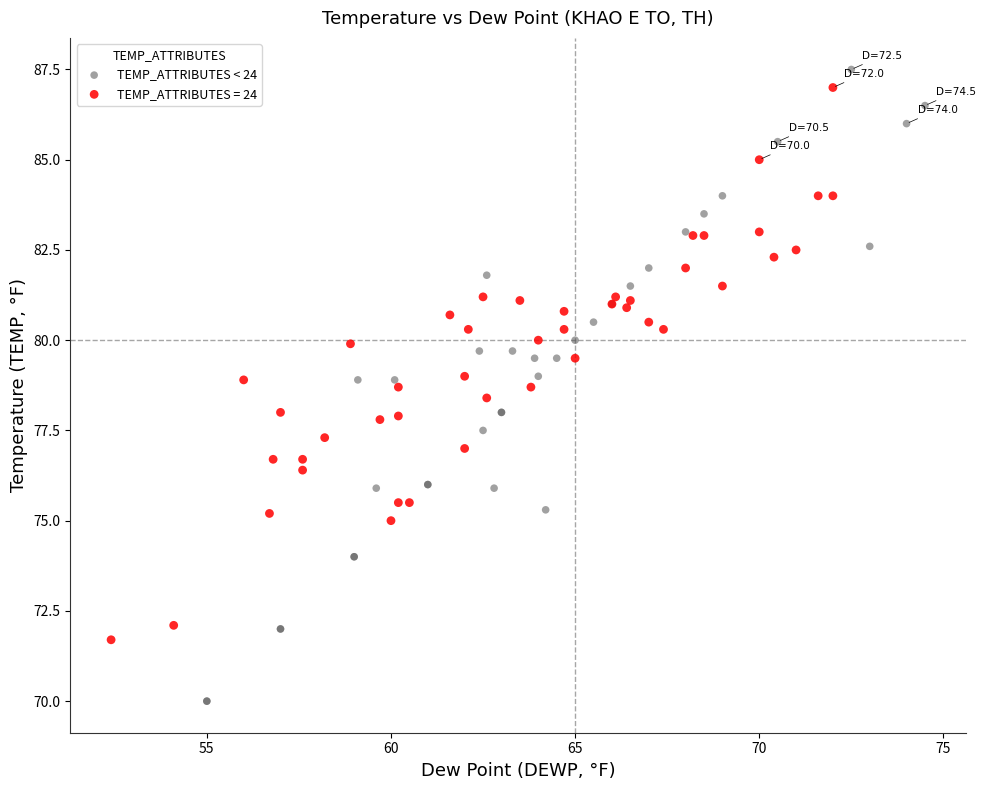

Which series has the largest Y range (max minus min)?

TEMP_ATTRIBUTES < 24